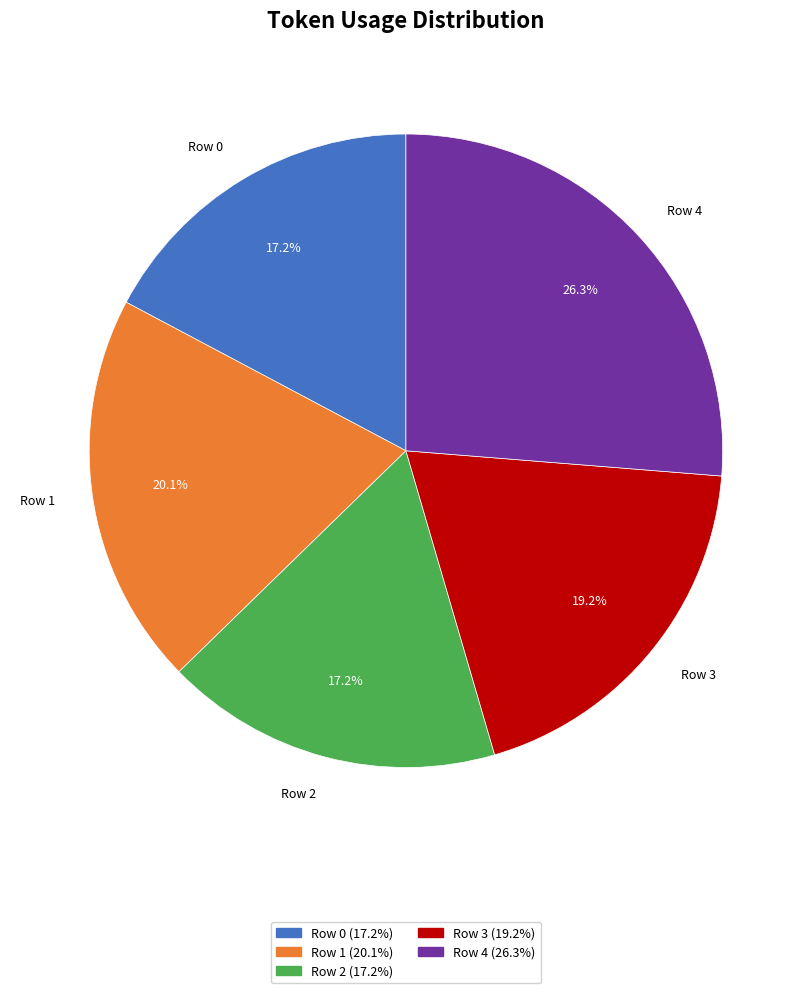

Does any single category account for the majority?

No